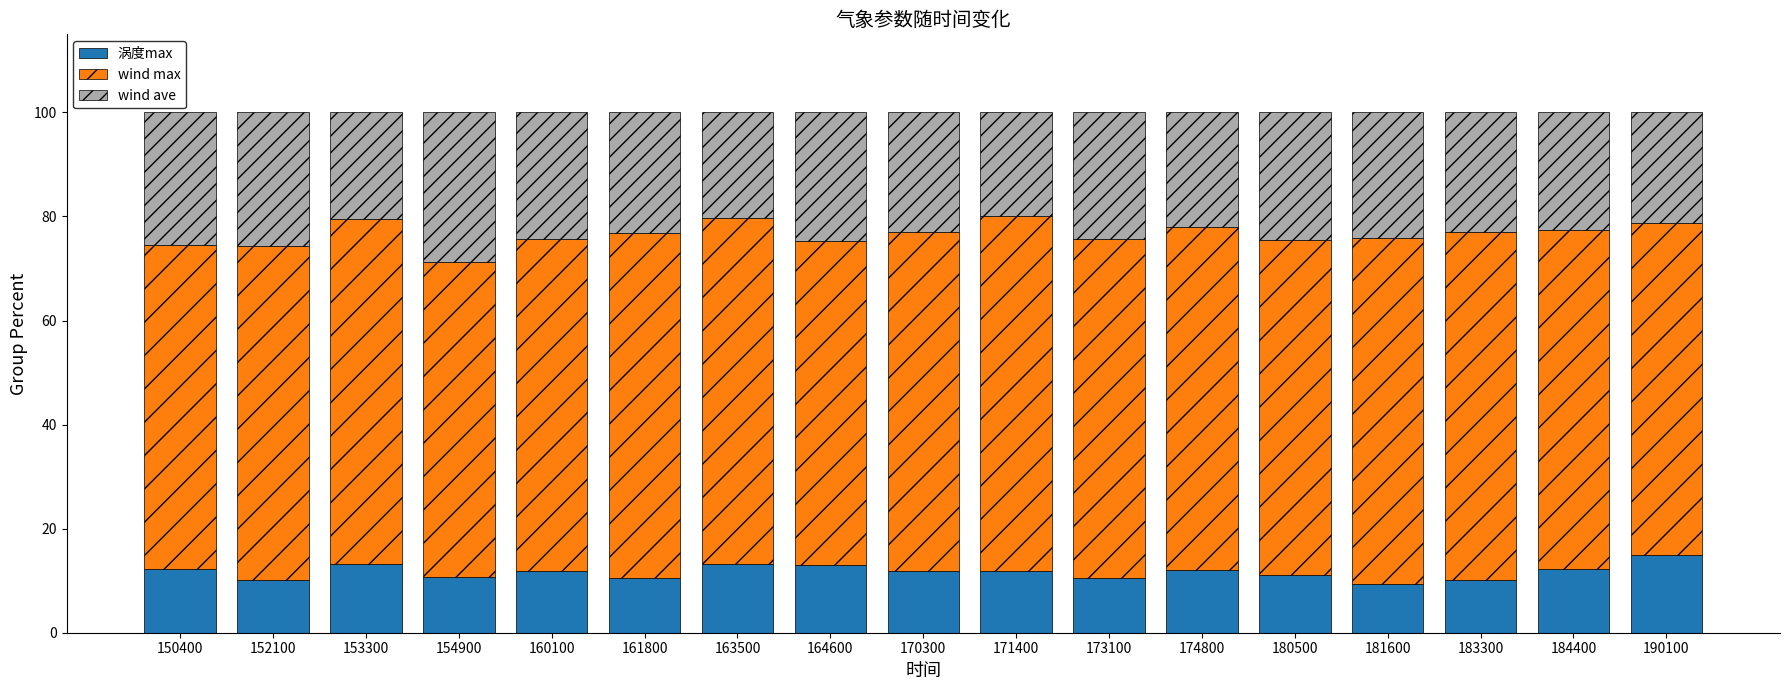

What is the total value across all series at 153300?

100.0